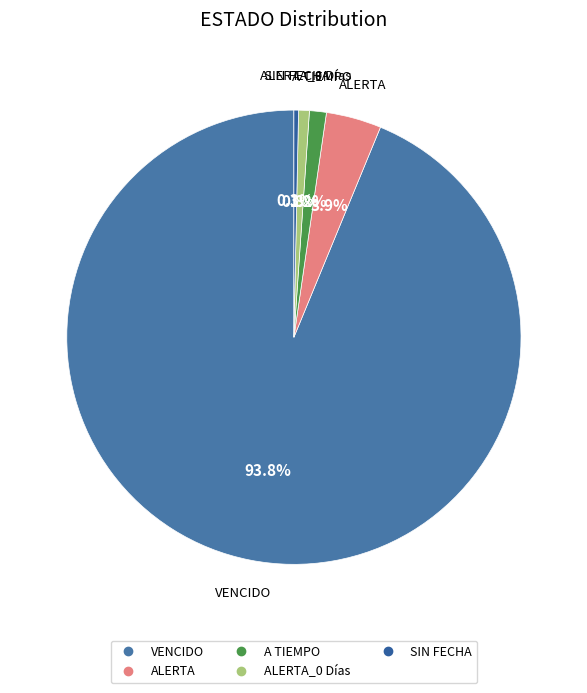

Count the number of slices in the pie.

5